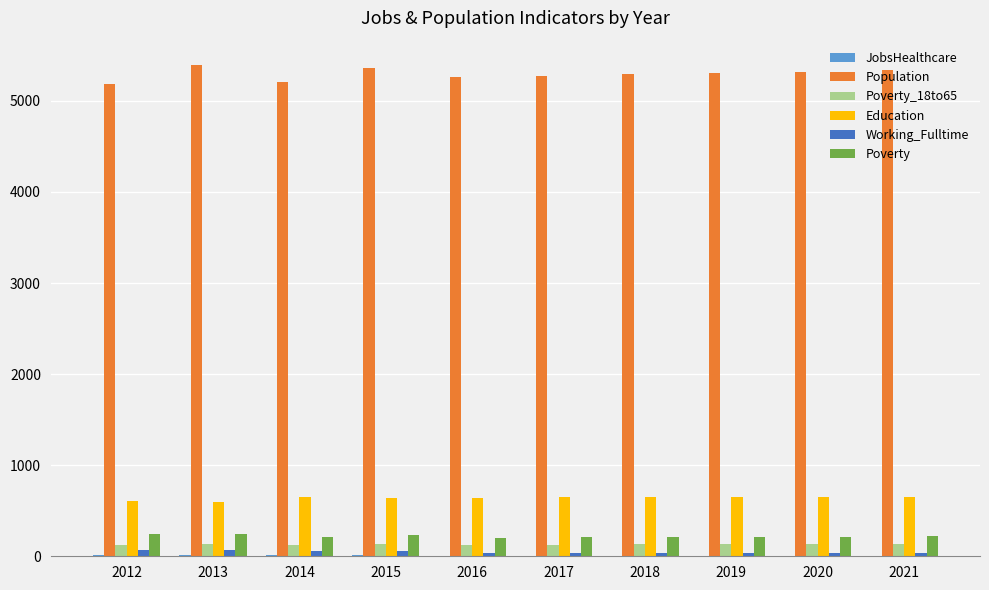

What is the sum of all Working_Fulltime values?

456